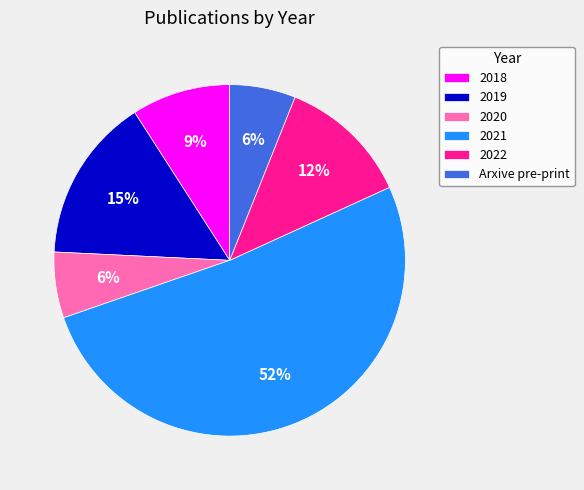

To the nearest percent, what portion does 2020 represent?

6%